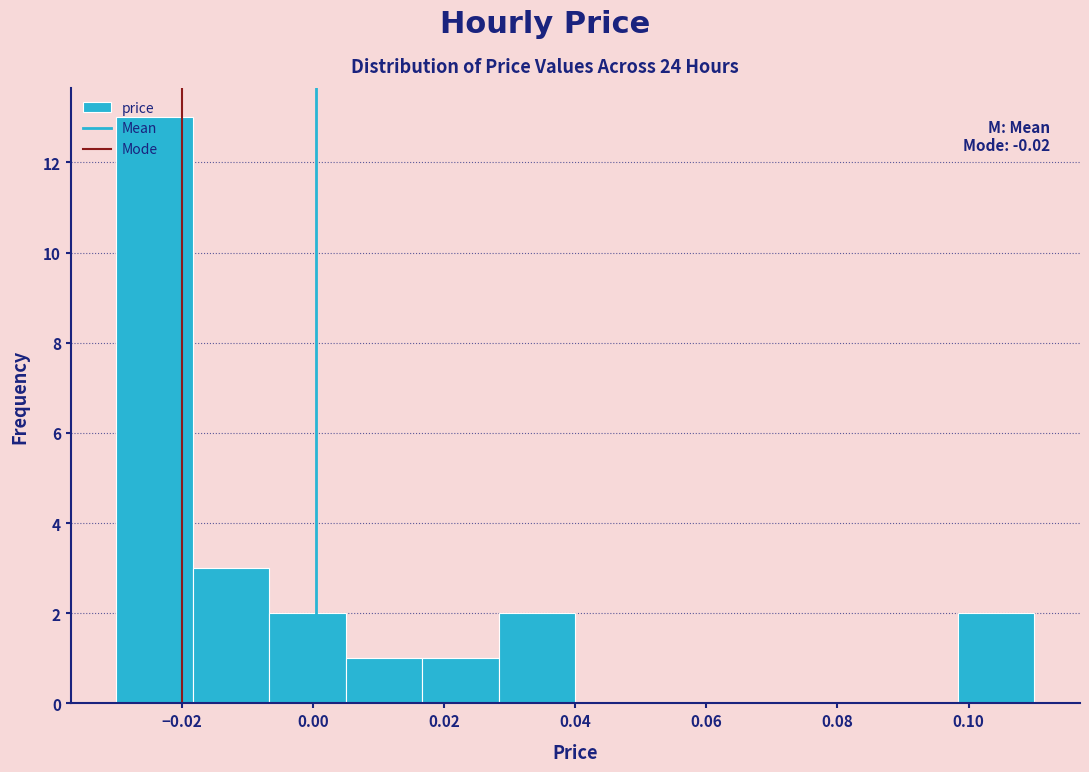

Which range on the x-axis has the tallest bar?

-0.030 to -0.018